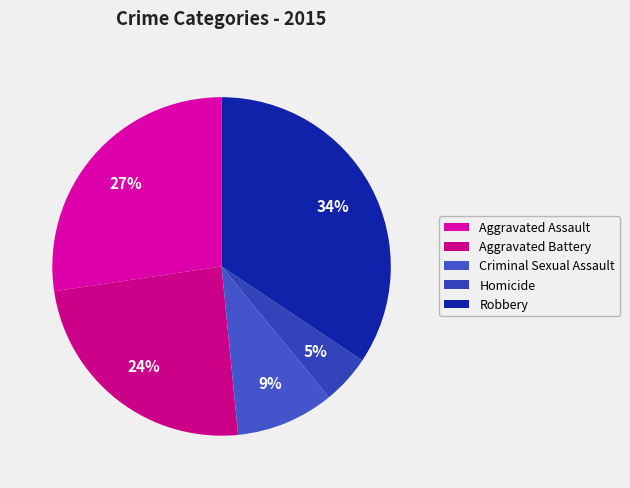

What portion of the pie excludes Homicide?

95.3%